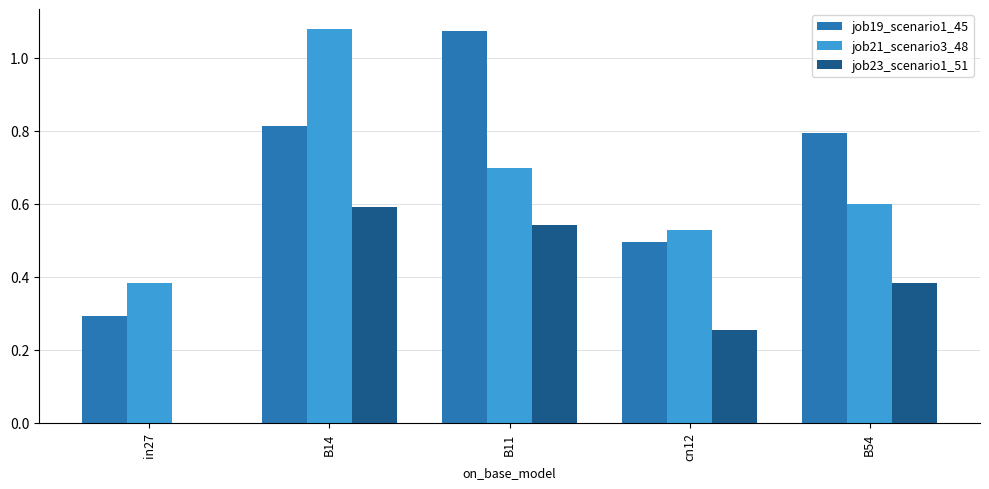

Which series changed the most between in27 and B14?

job21_scenario3_48